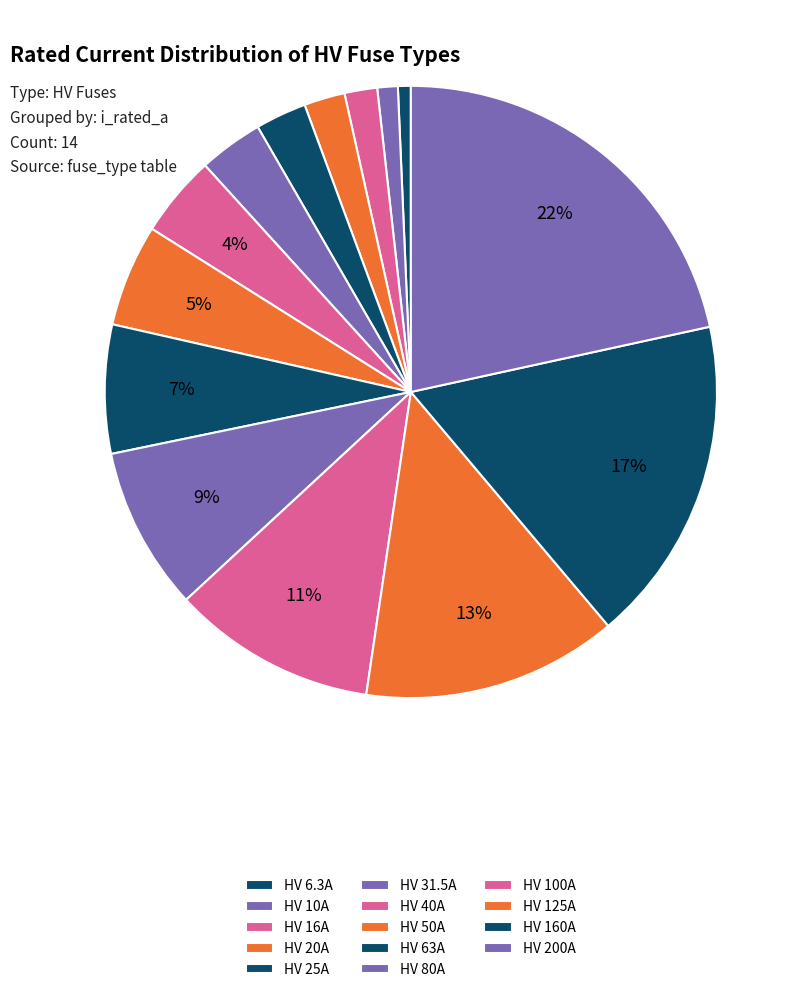

Which slice is the largest?

HV 200A